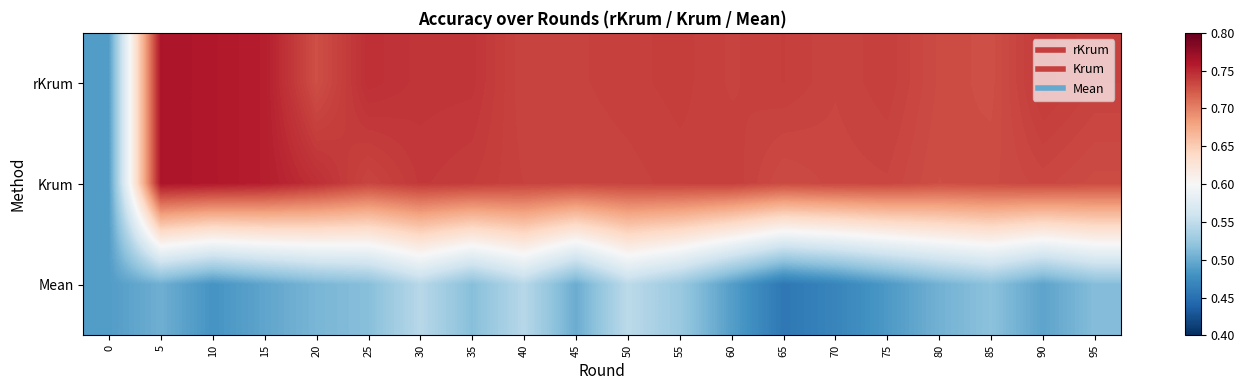

Between 45 and 95, which series saw the biggest shift?

Mean